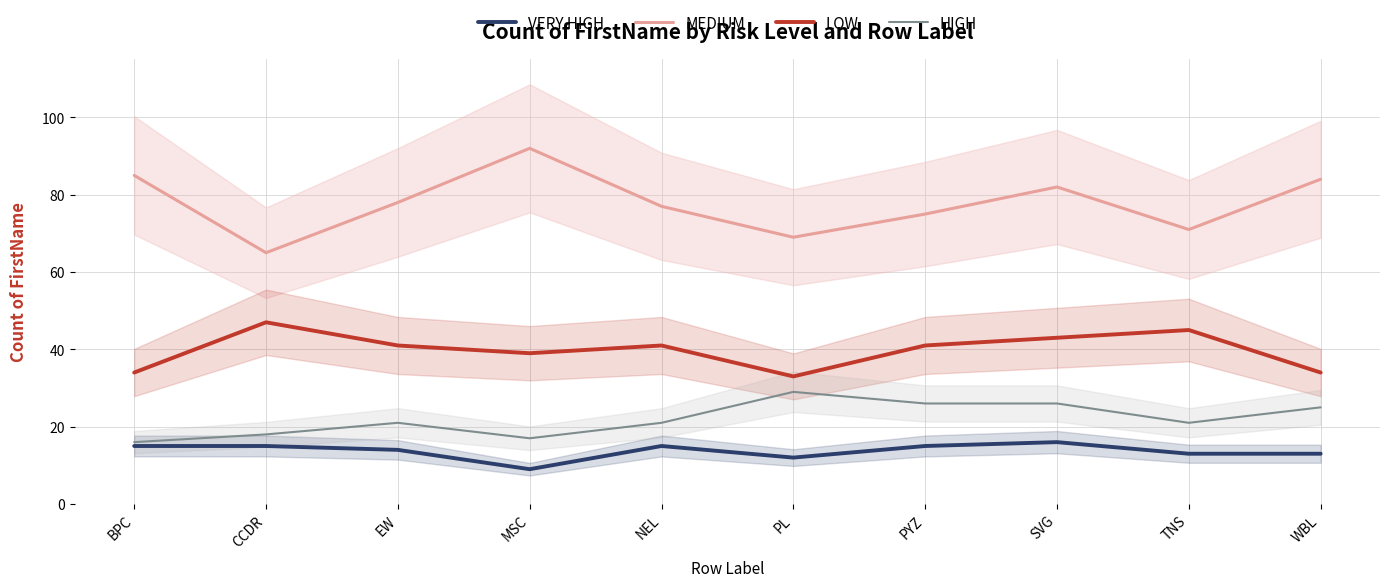

Reading right to left, list all the values displayed in this chart.

VERY HIGH: WBL=13	TNS=13	SVG=16	PYZ=15	PL=12	NEL=15	MSC=9	EW=14	CCDR=15	BPC=15
MEDIUM: WBL=84	TNS=71	SVG=82	PYZ=75	PL=69	NEL=77	MSC=92	EW=78	CCDR=65	BPC=85
LOW: WBL=34	TNS=45	SVG=43	PYZ=41	PL=33	NEL=41	MSC=39	EW=41	CCDR=47	BPC=34
HIGH: WBL=25	TNS=21	SVG=26	PYZ=26	PL=29	NEL=21	MSC=17	EW=21	CCDR=18	BPC=16